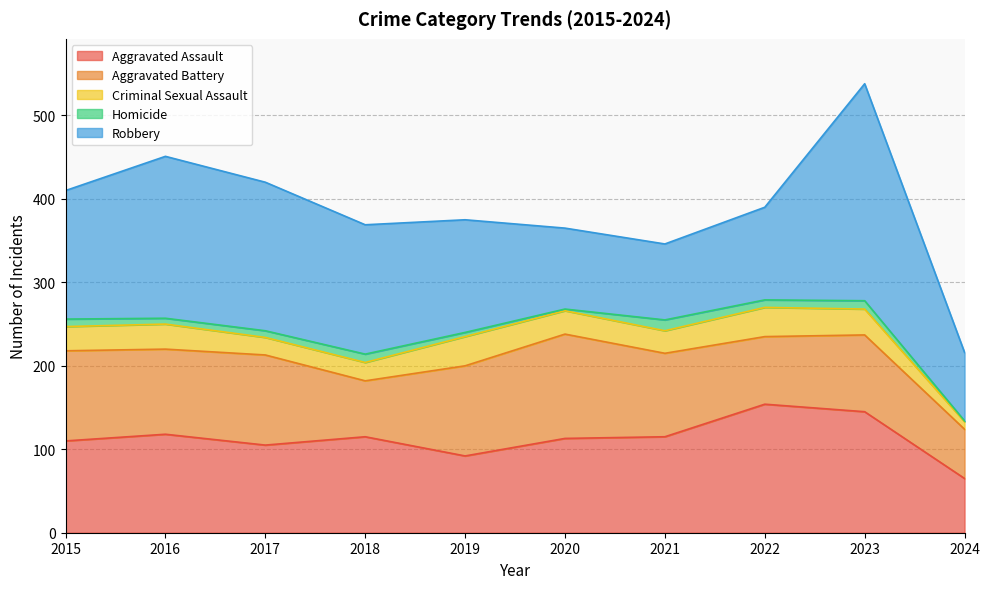

What value does the Aggravated Battery series have at 2016, to the nearest 5?

100